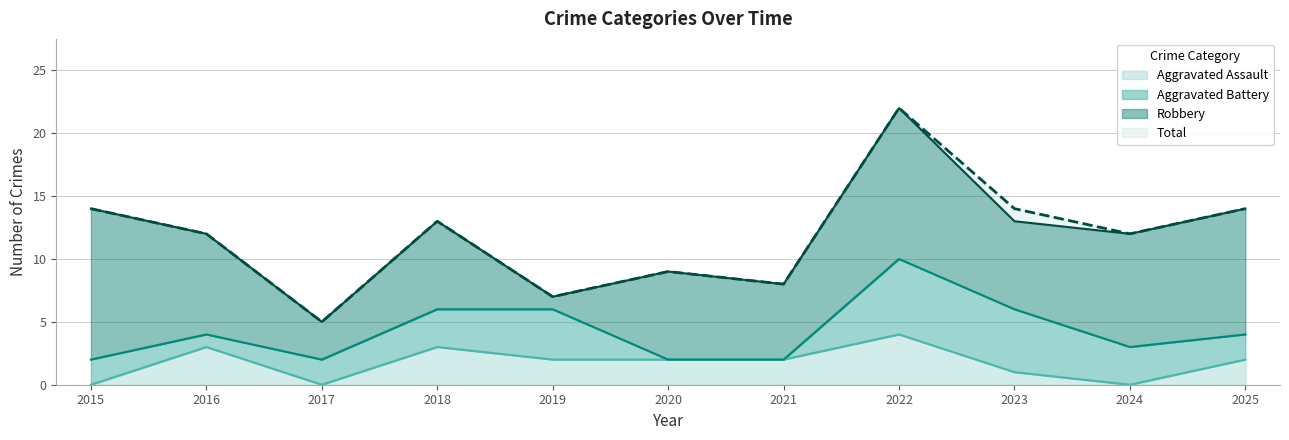

Is it true that Aggravated Assault equals 7 at 2022?

False